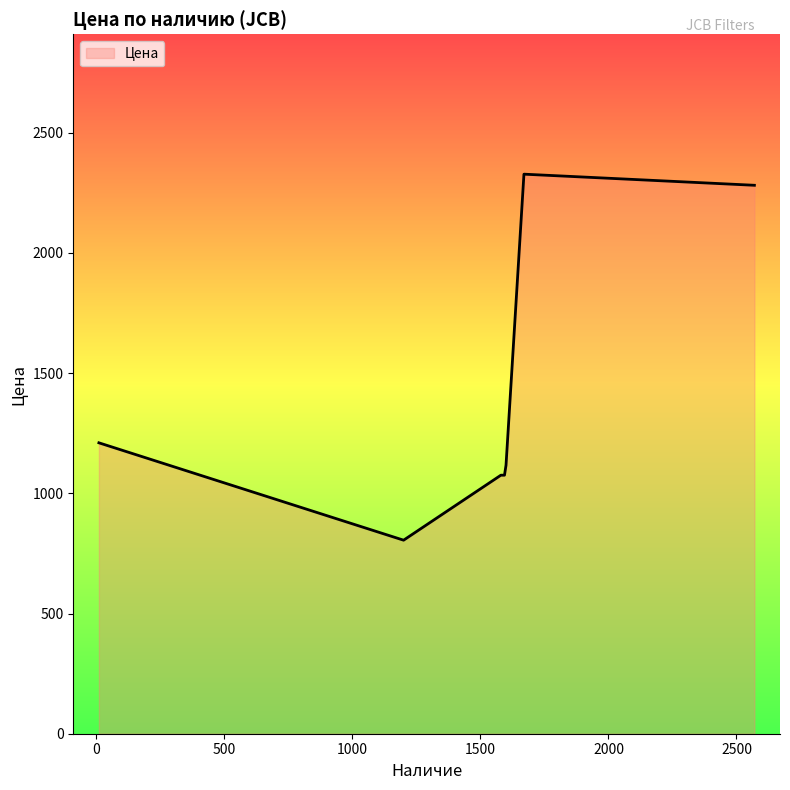

What is the minimum value shown in the chart?

805.0